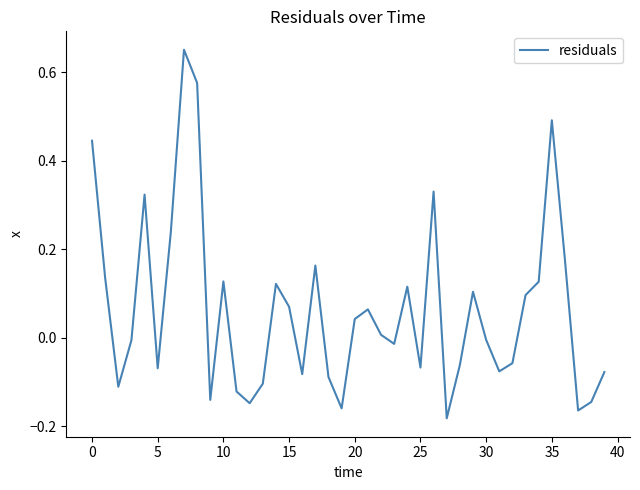

The chart shows a value of 0.1 at 0. True or false?

False